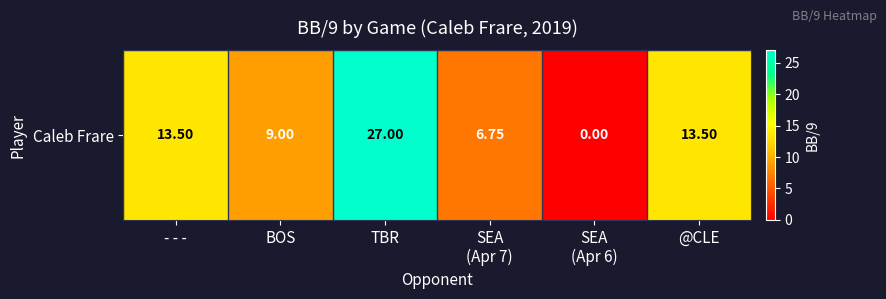

Which category has the highest value across all series?

TBR